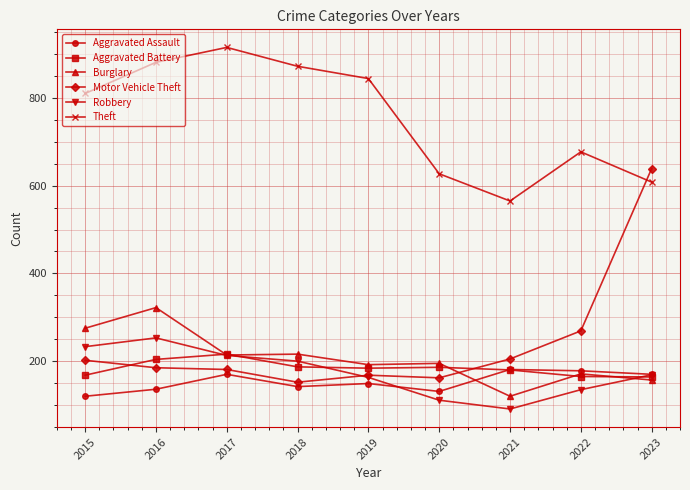

Rank the categories by Theft value from lowest to highest.

2021, 2023, 2020, 2022, 2015, 2019, 2018, 2016, 2017